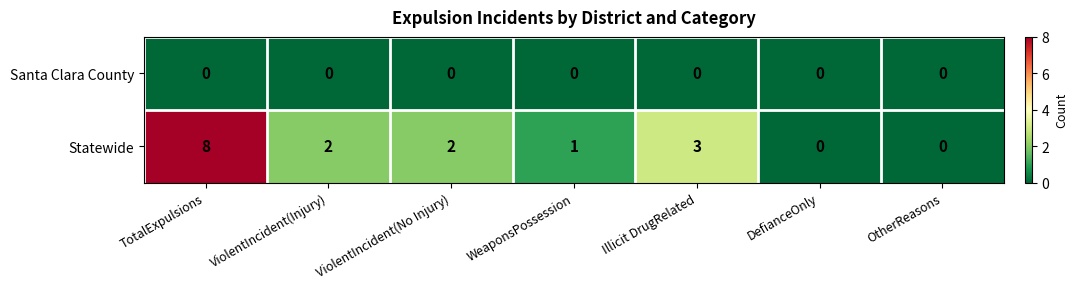

Which series changed the most between TotalExpulsions and ViolentIncident(Injury)?

Statewide